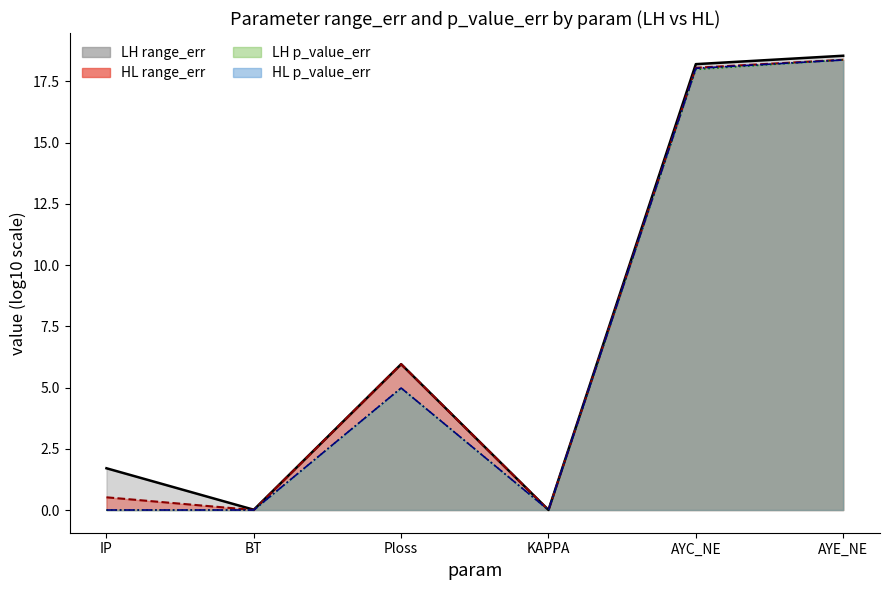

True or false: HL range_err line has more than 2 points higher than both neighbors.

False